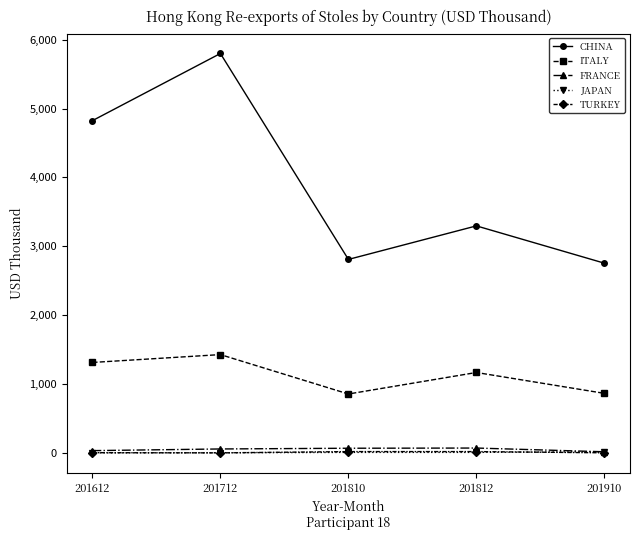

True or false: TURKEY and ITALY intersect in this chart.

False